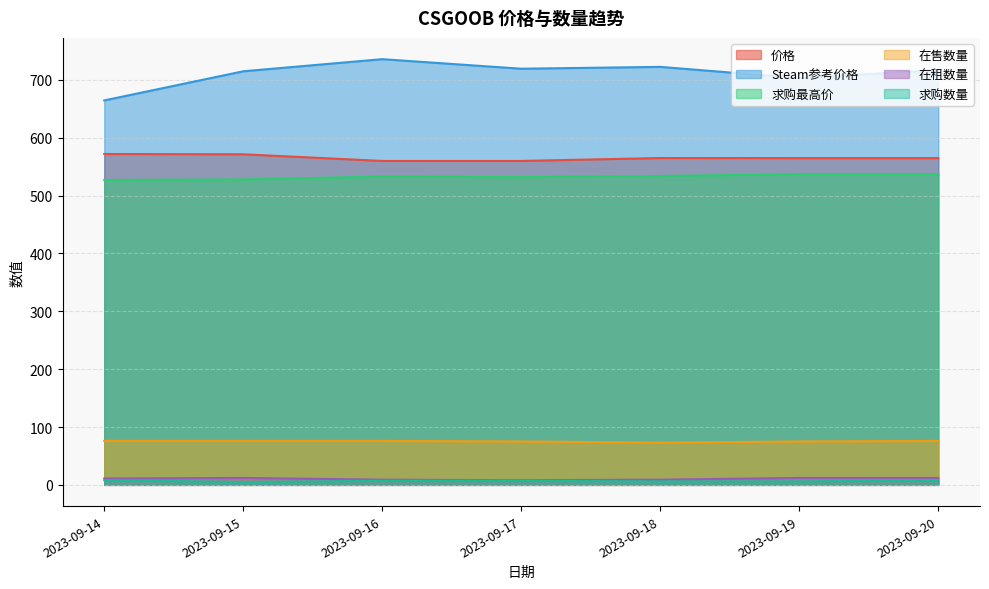

Rank the categories by 在租数量 value from lowest to highest.

2023-09-17, 2023-09-16, 2023-09-18, 2023-09-14, 2023-09-15, 2023-09-19, 2023-09-20